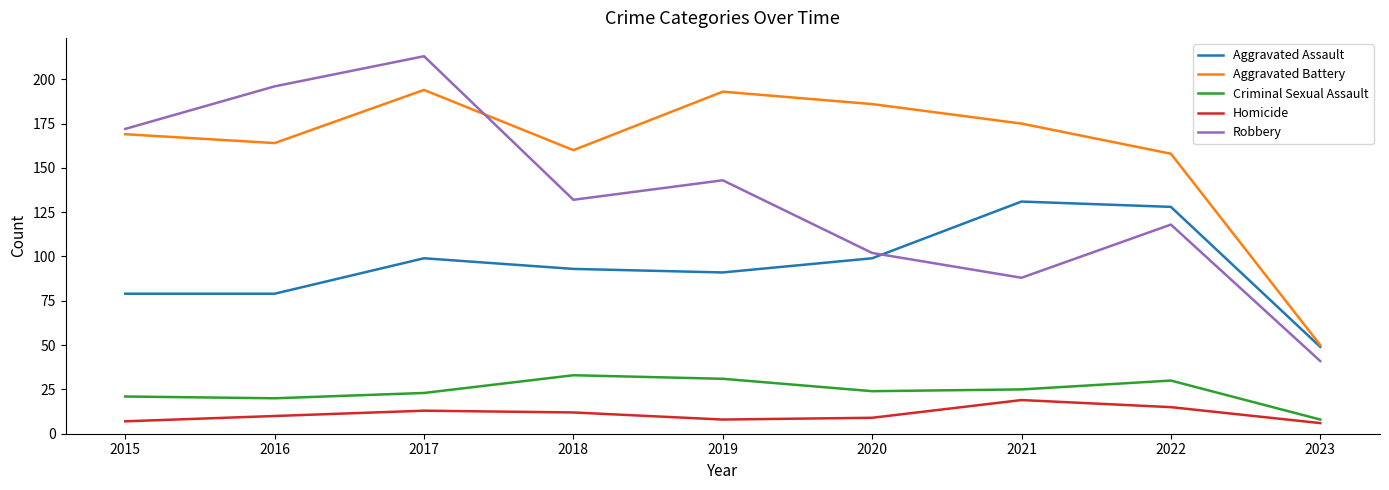

The value of Robbery at 2016 is 88. True or false?

False